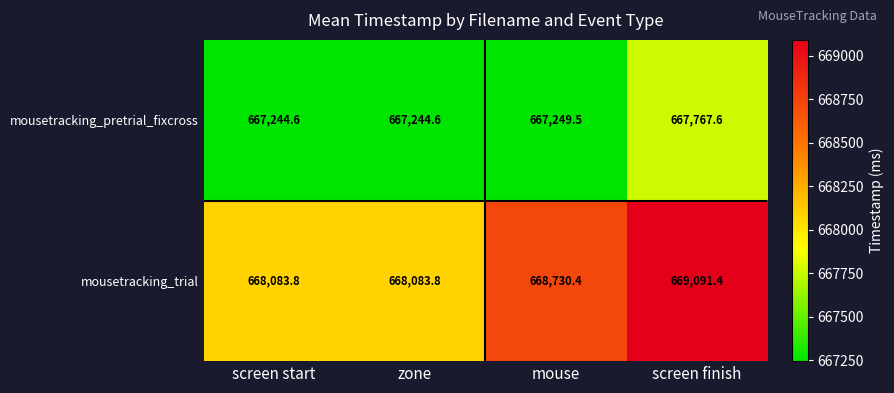

How many data points does each series have?

4